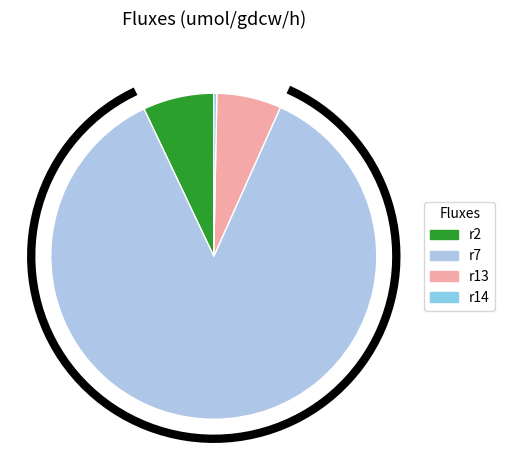

What portion of the pie excludes r7?

13.7%